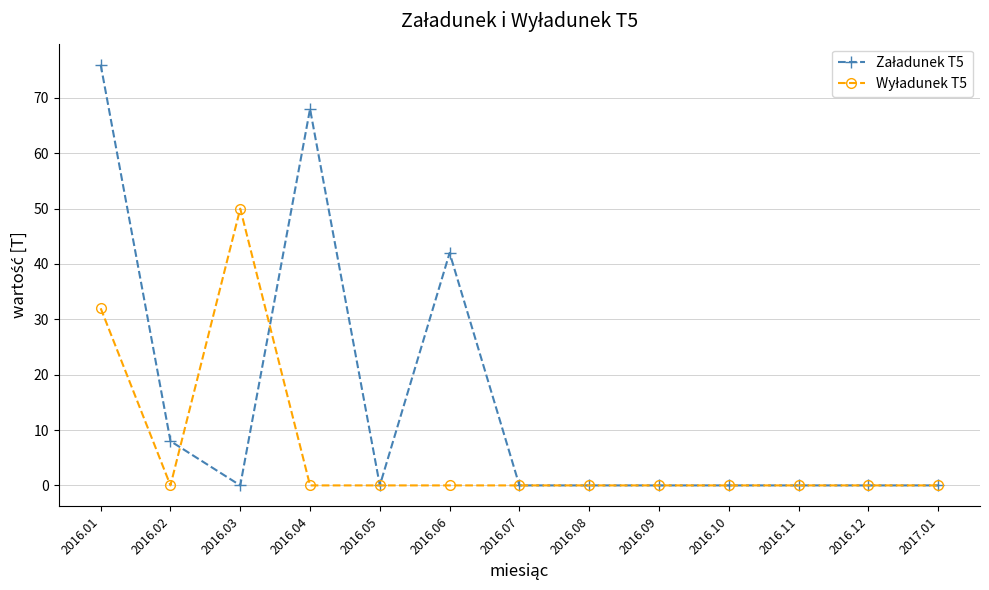

Is this an area chart (filled region under the line)?

No